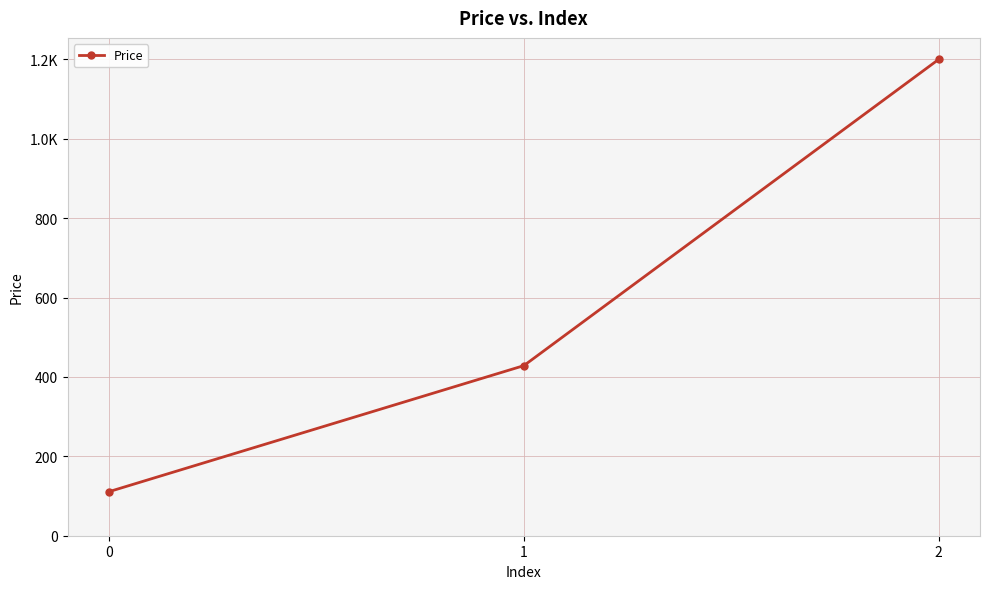

Does the chart have visible grid lines?

Yes